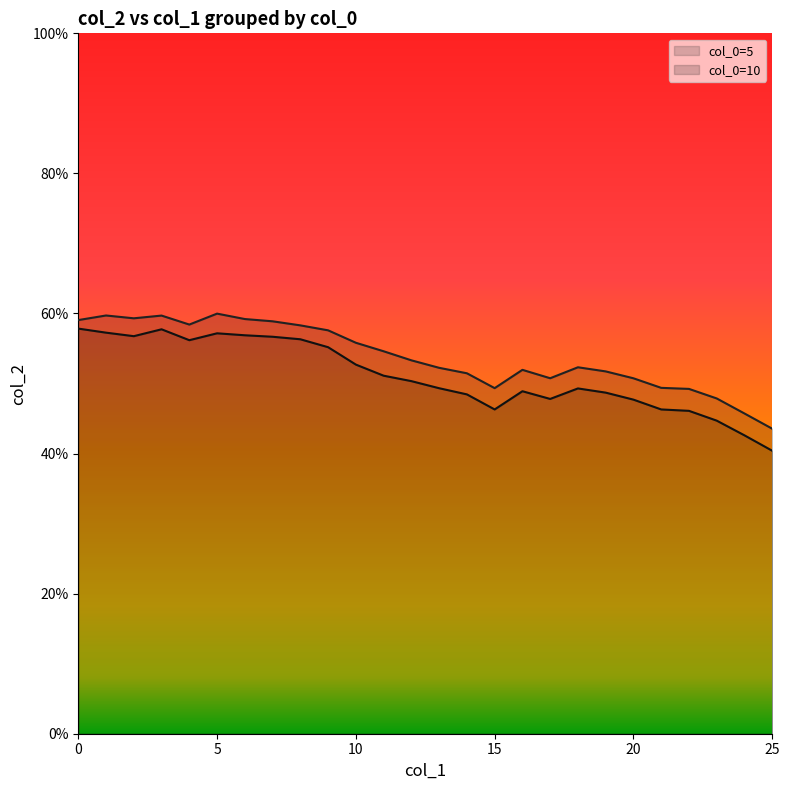

Which has a higher value, 11 or 15?

11